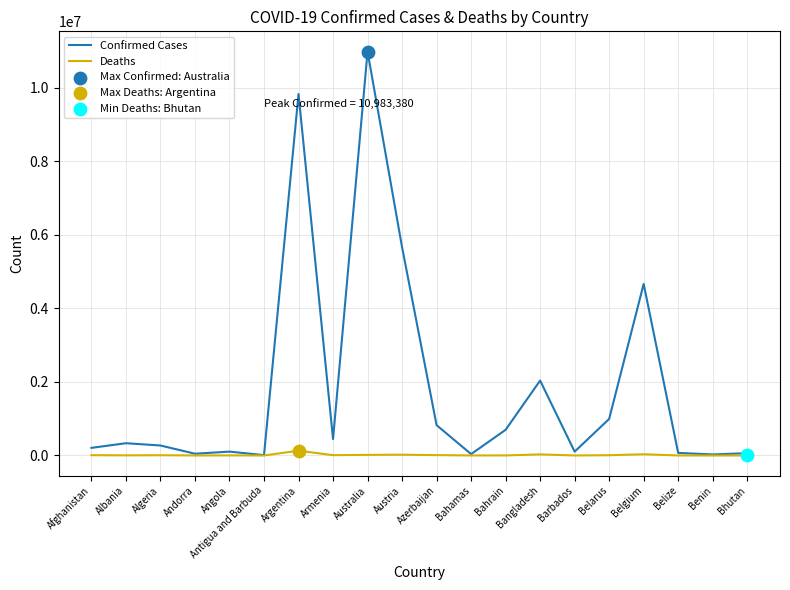

Which series has the largest total across all categories?

Confirmed Cases